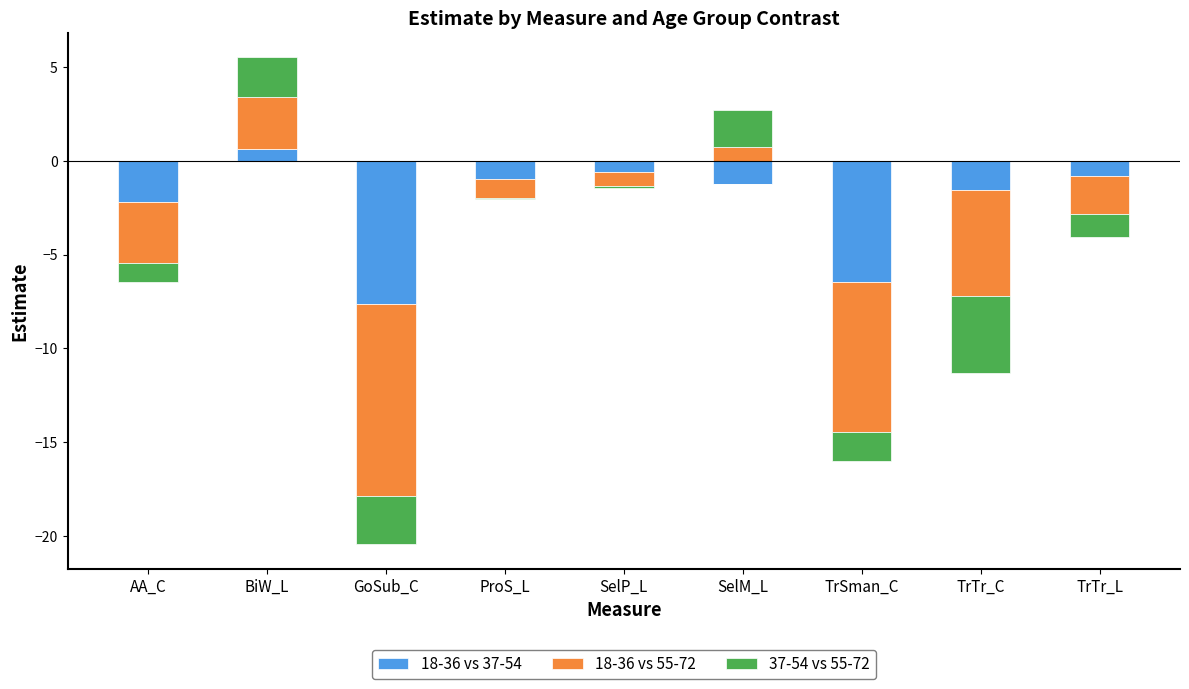

What are all the series names shown in the legend?

18-36 vs 37-54, 18-36 vs 55-72, 37-54 vs 55-72